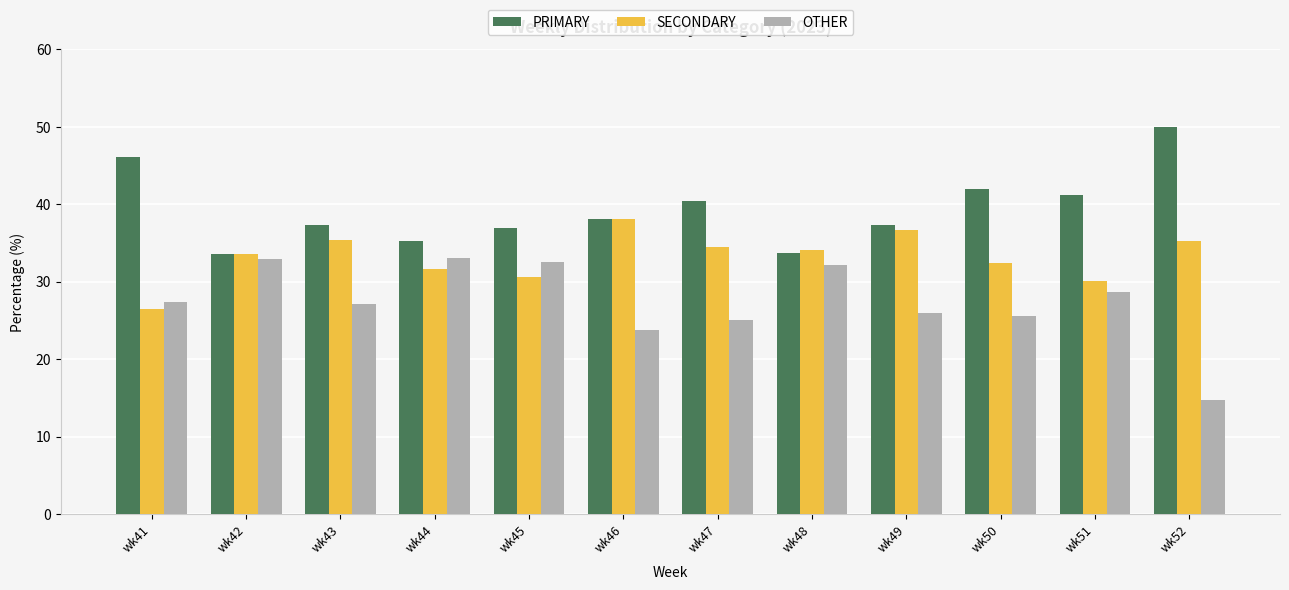

Is it true that OTHER equals 28.6 at wk51?

True